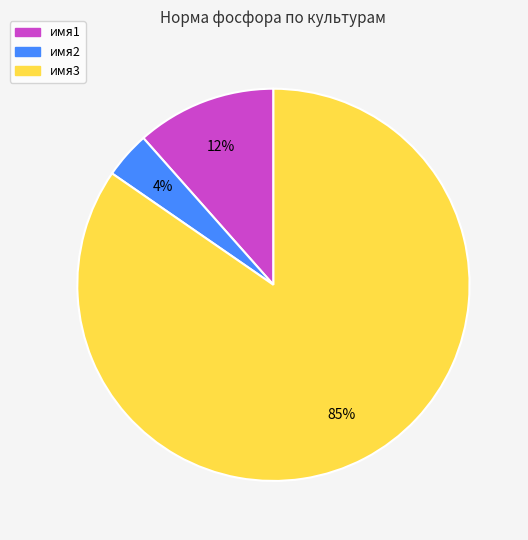

Rank the categories by value from lowest to highest.

имя2, имя1, имя3